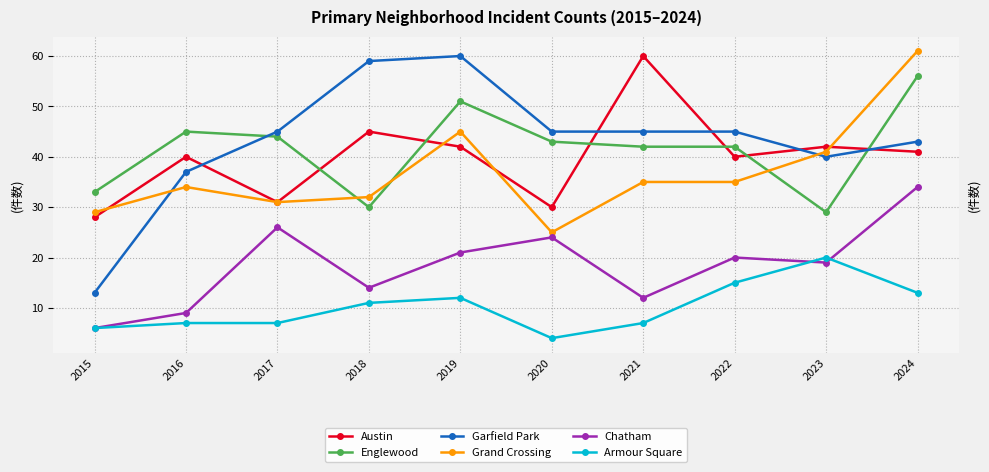

How many values in the Austin series exceed 41?

4